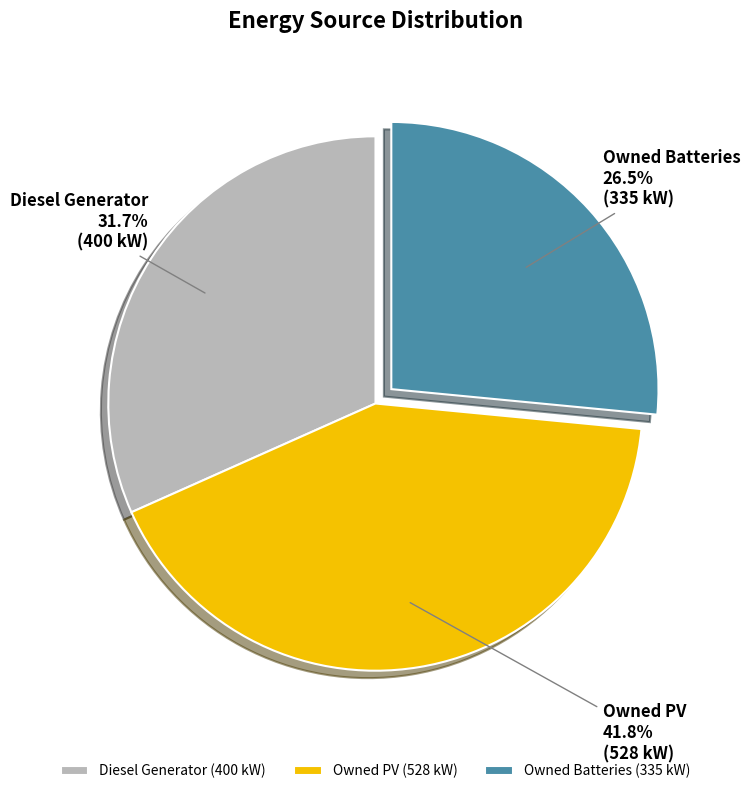

Is Diesel Generator the majority of the pie?

No